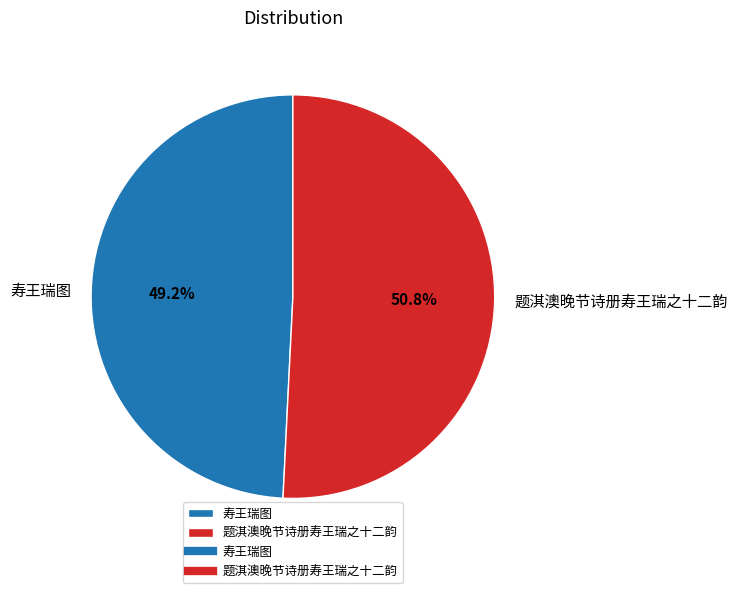

Combined, what portion of the pie is 题淇澳晚节诗册寿王瑞之十二韵 and 寿王瑞图?

100.0%